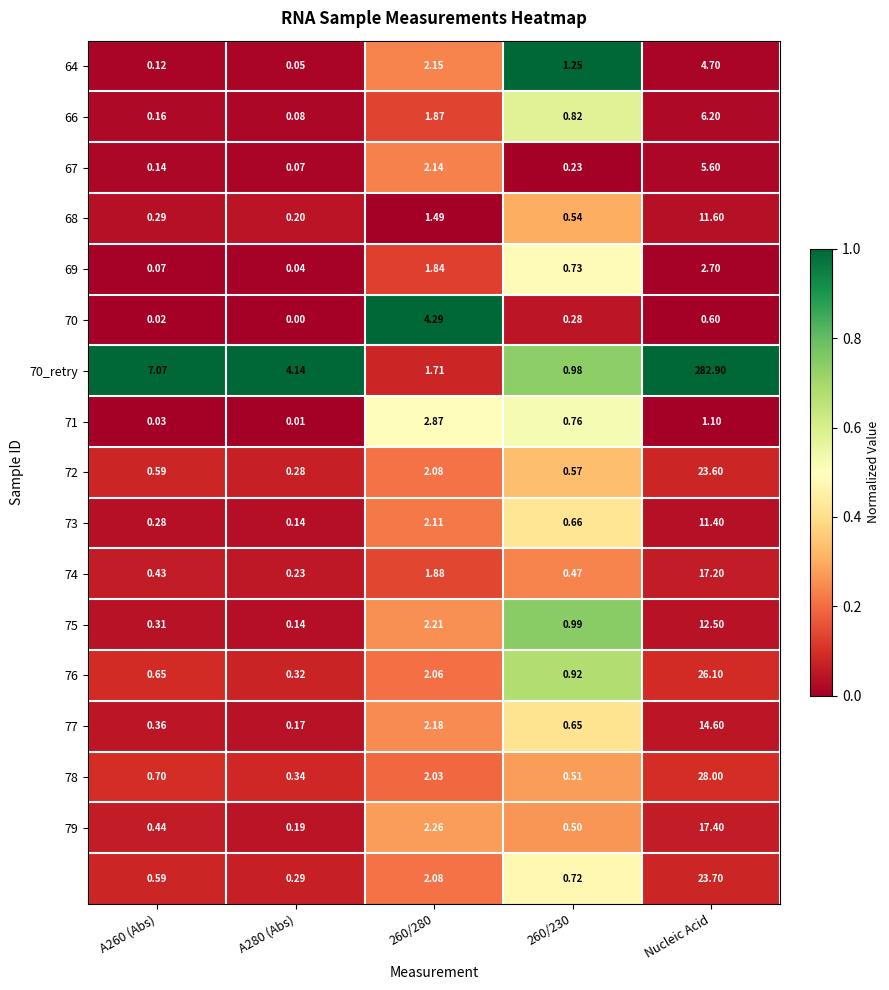

At which category is the sum across all series the highest?

Nucleic Acid